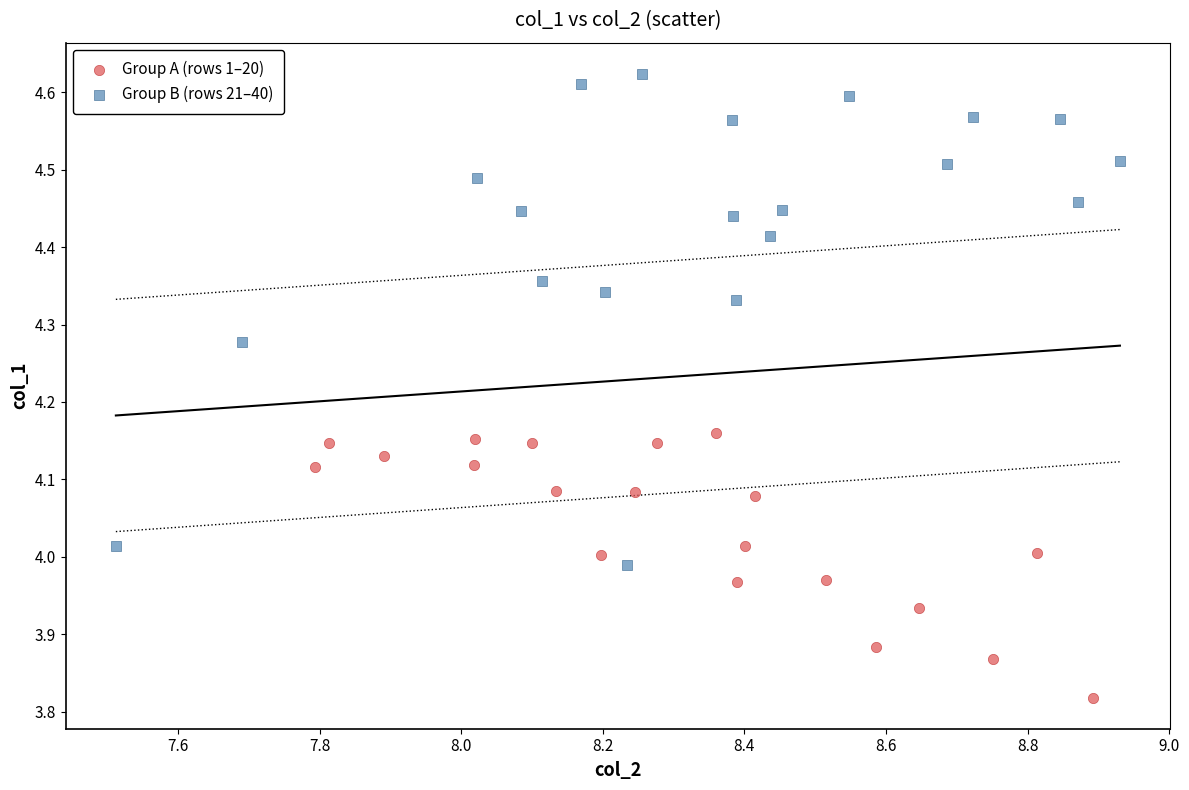

Which series contains the highest Y value?

Group B (rows 21–40)